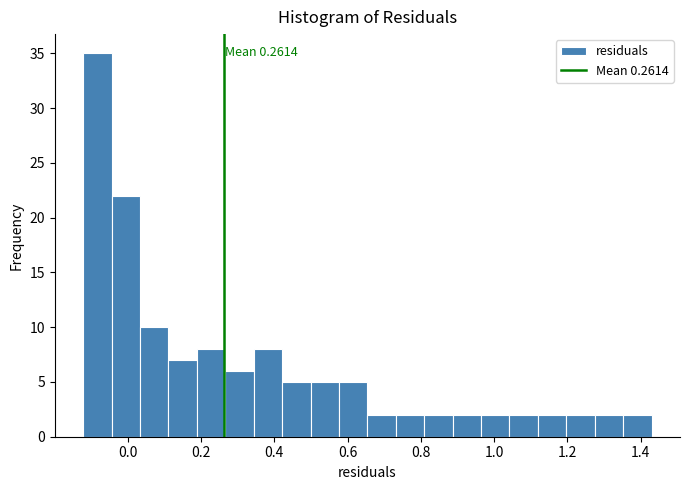

Read against the x-axis, roughly where is the centre of the tallest bar?

-0.08